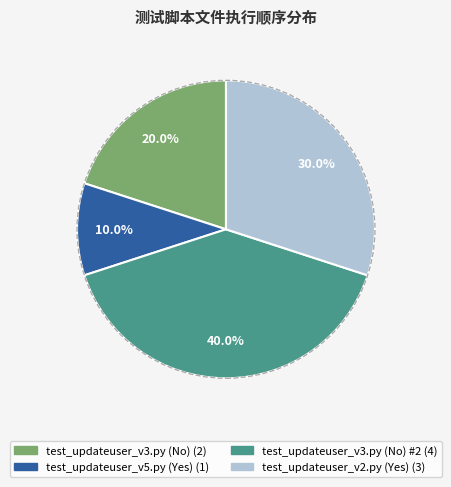

Does any single category account for the majority?

No